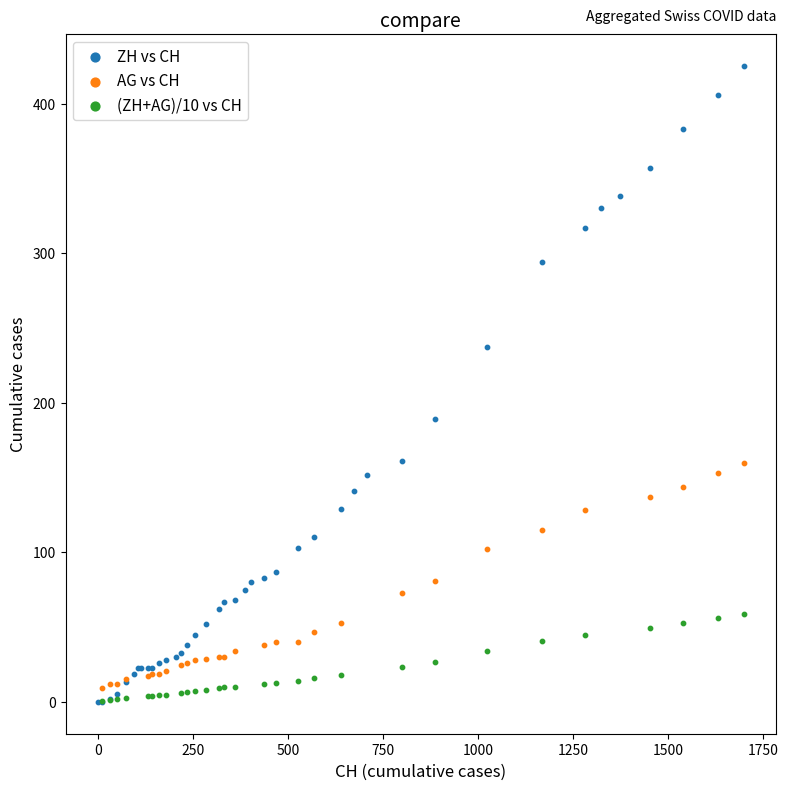

Which series reaches the maximum Y coordinate?

ZH vs CH